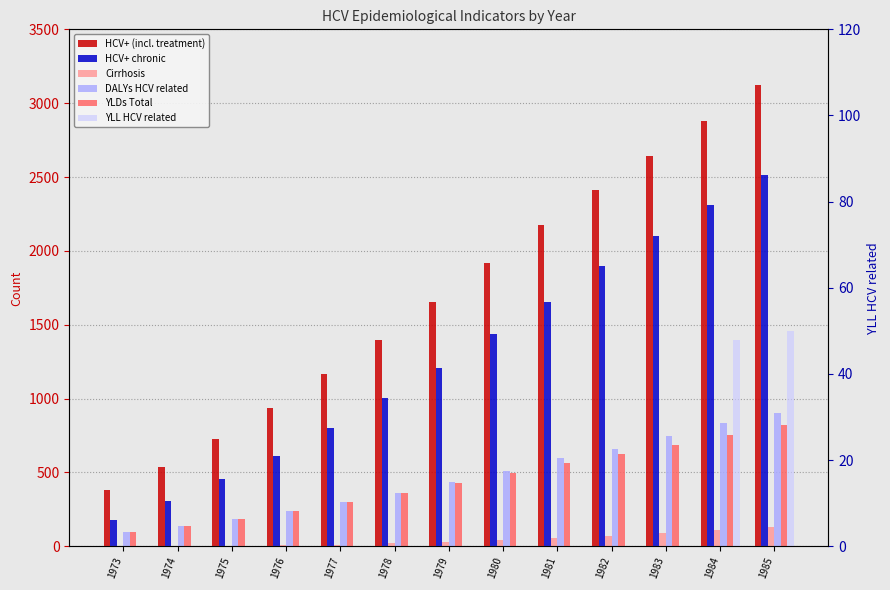

At which label does HCV+ (incl. treatment) first exceed 1657?

1980